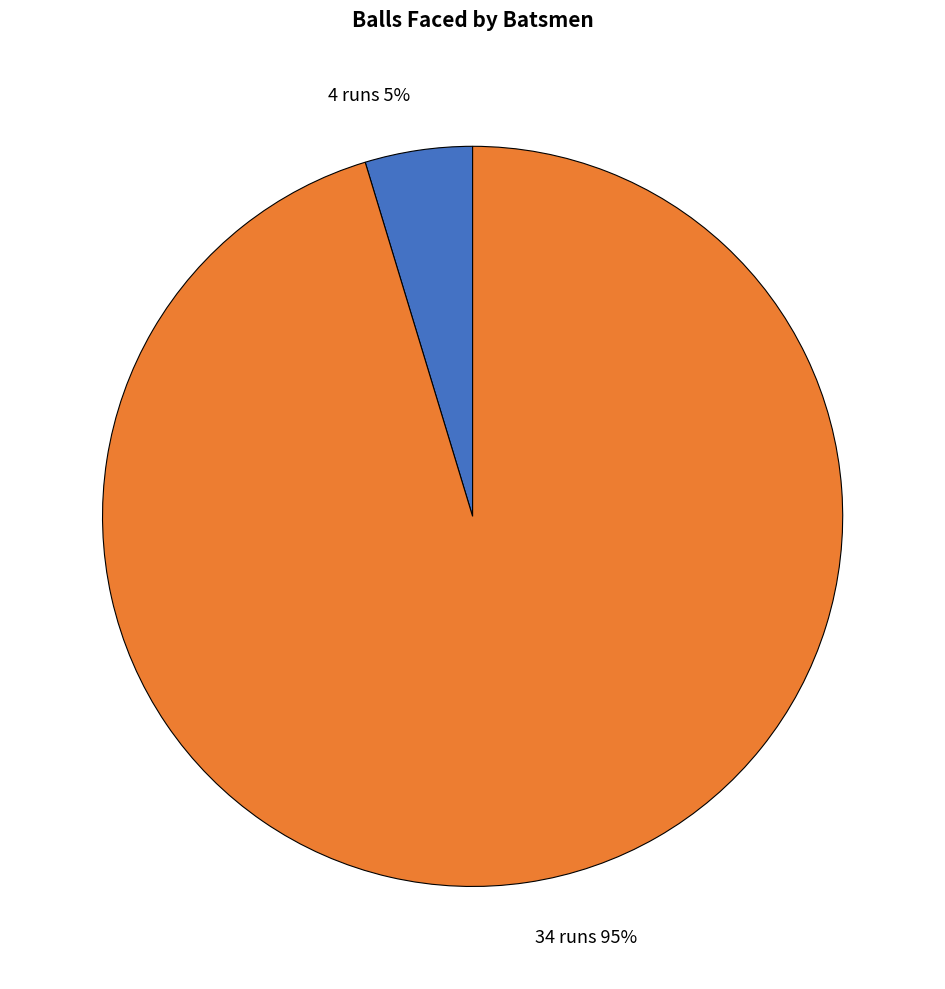

Rank the categories by value from lowest to highest.

4 runs, 34 runs